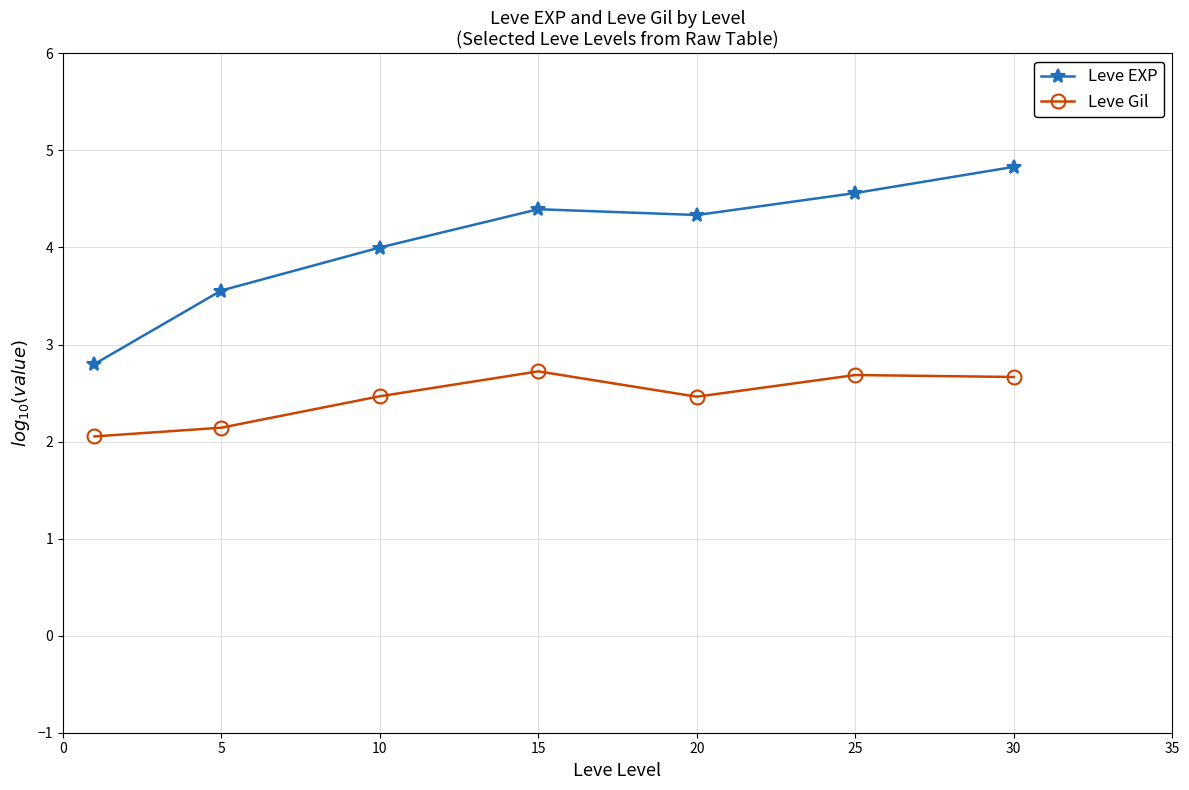

Which series has the largest range (max minus min)?

Leve EXP